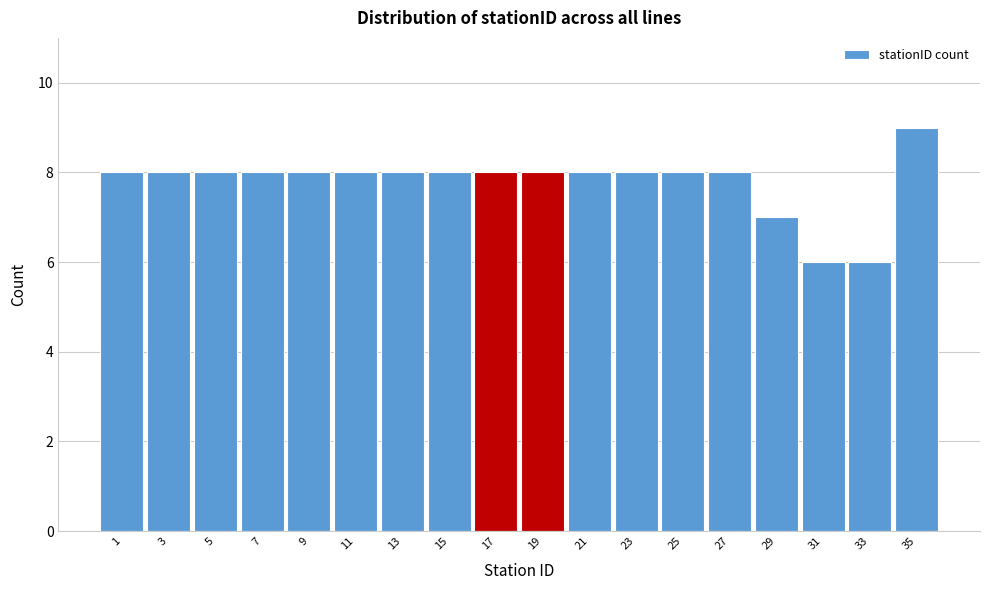

Reading left to right, transcribe this chart: for each bar, give the range it covers on the x-axis and its height. The values are not printed on the chart, so give them approximately, as read against the axis.

0 to 2: 8
2 to 4: 8
4 to 6: 8
6 to 8: 8
8 to 10: 8
10 to 12: 8
12 to 14: 8
14 to 16: 8
16 to 18: 8
18 to 20: 8
20 to 22: 8
22 to 24: 8
24 to 26: 8
26 to 28: 8
28 to 30: 7
30 to 32: 6
32 to 34: 6
34 to 36: 9